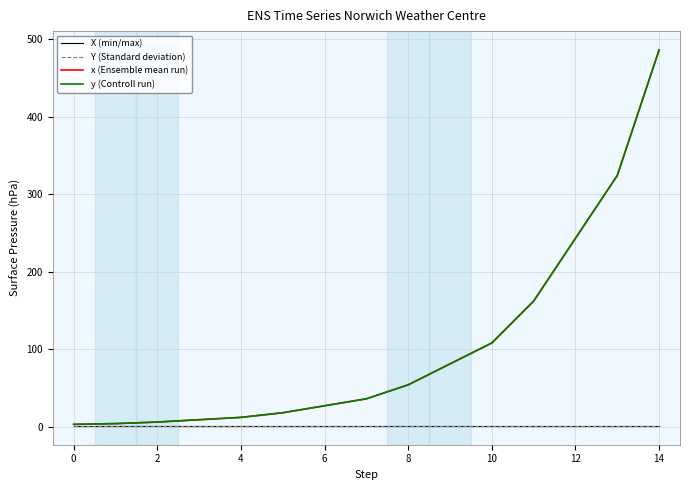

True or false: Y (Standard deviation) and y (Controll run) intersect in this chart.

False